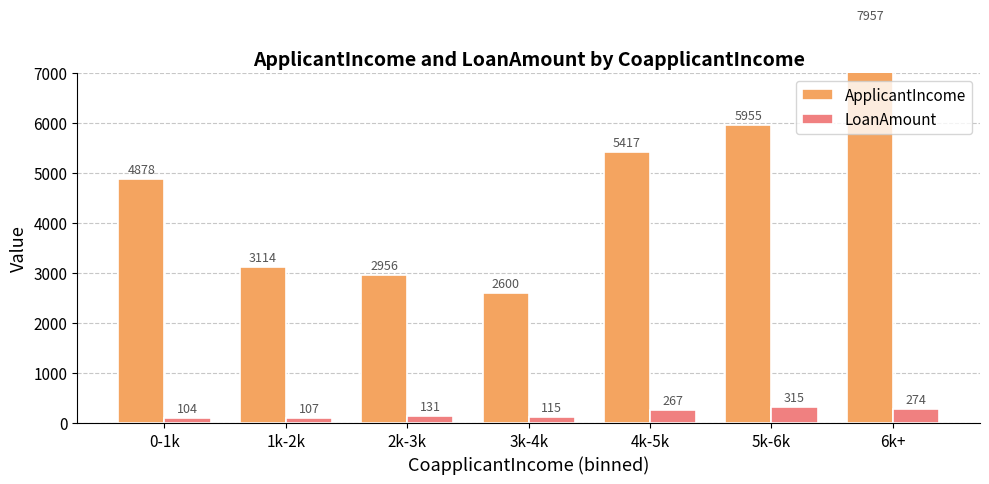

What position from the left is 2k-3k?

3